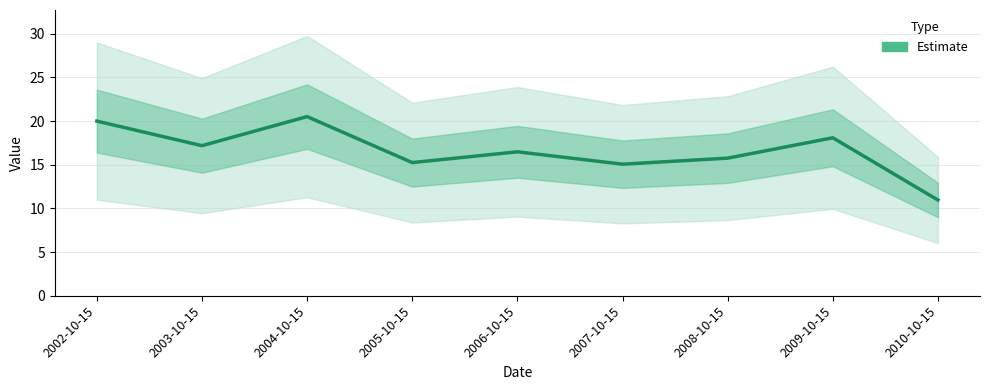

What is the difference between the maximum and minimum values?

9.6